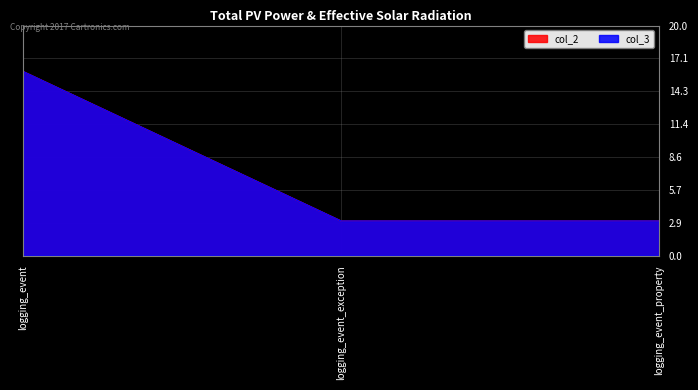

Which series has the widest spread of values?

col_2